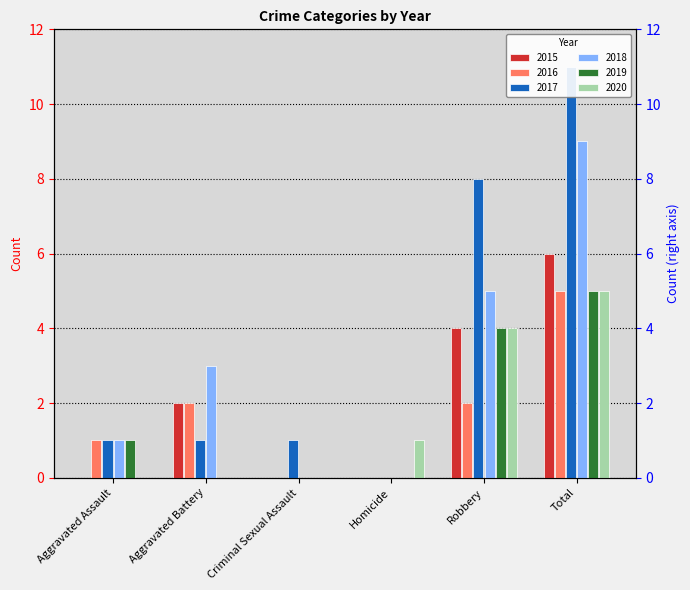

How many data points does each series have?

6